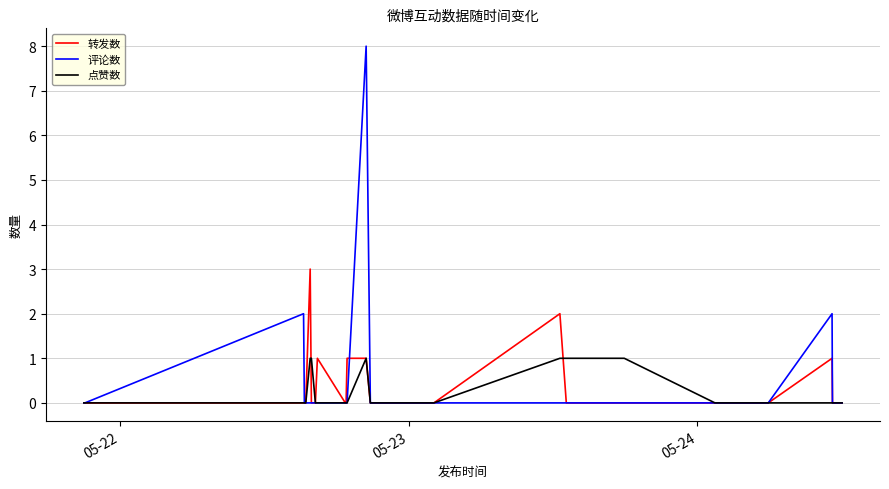

What is the greatest value displayed?

8